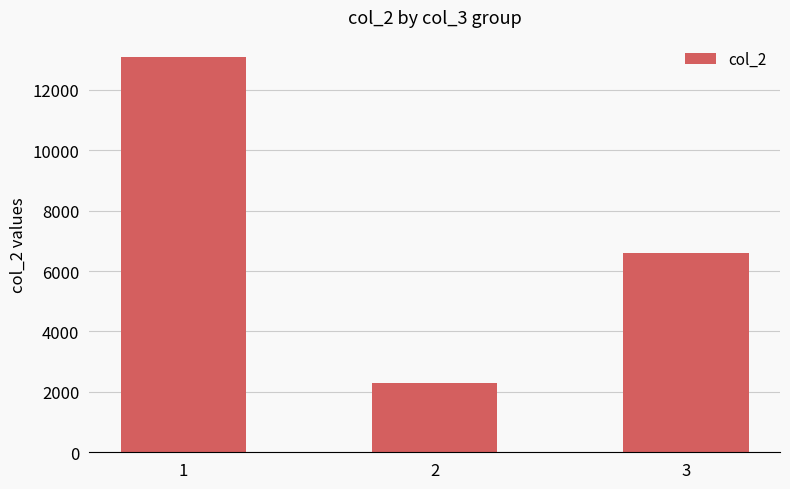

Reading left to right, transcribe all the data shown in this chart.

1=13100	2=2300	3=6600